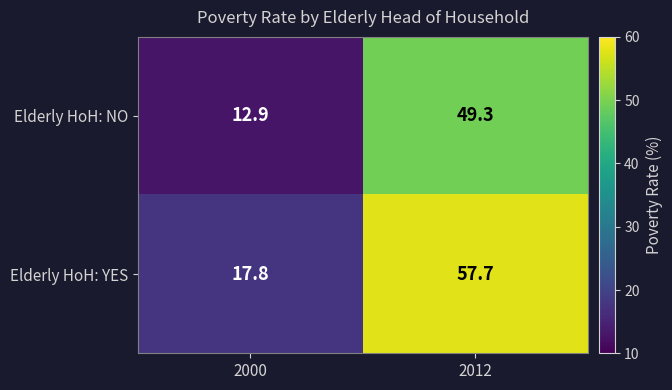

At which category is the sum across all series the highest?

2012